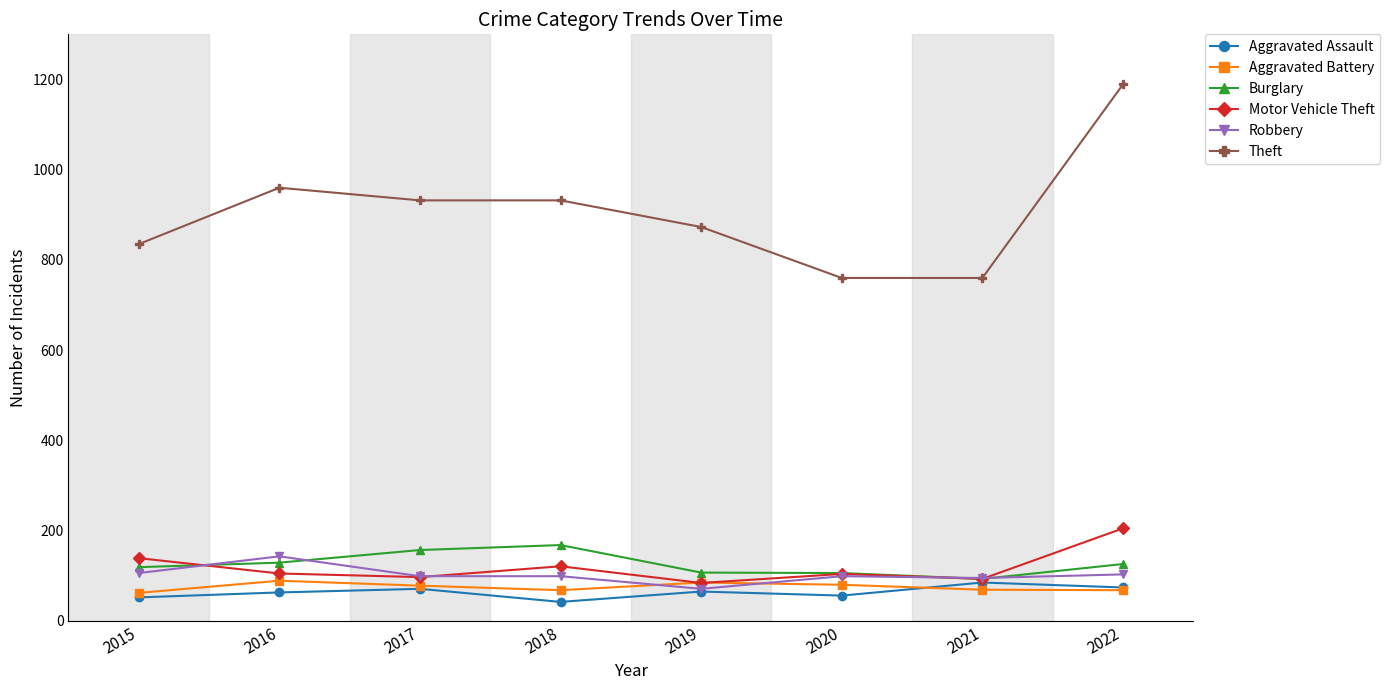

At which category is the sum across all series the highest?

2022